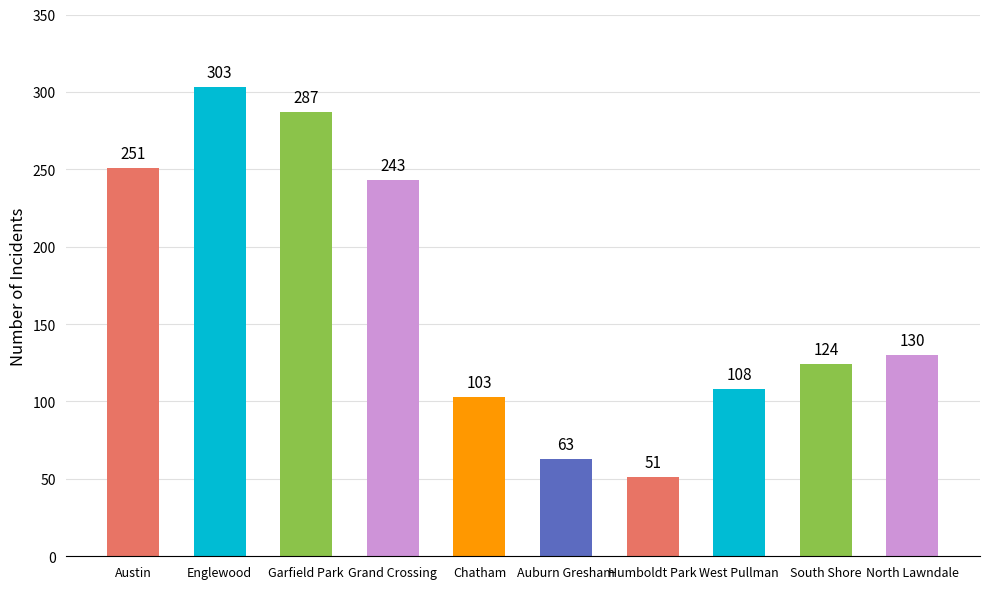

List the labels in order of value, smallest first.

Humboldt Park, Auburn Gresham, Chatham, West Pullman, South Shore, North Lawndale, Grand Crossing, Austin, Garfield Park, Englewood